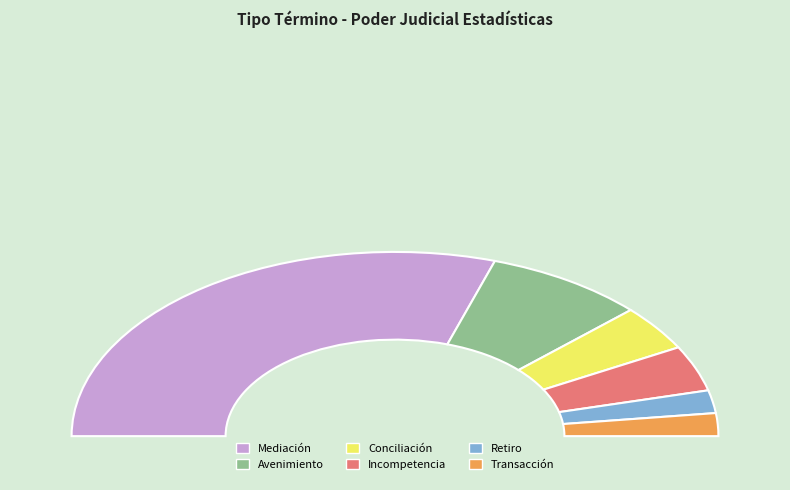

How many slices are in this pie chart?

6